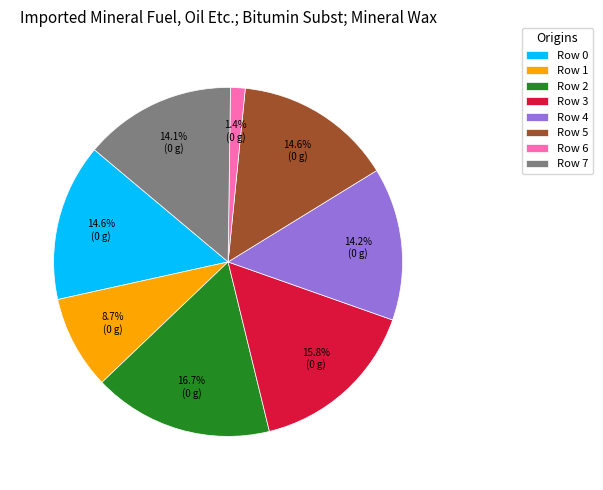

Which has a higher value, Row 1 or Row 3?

Row 3